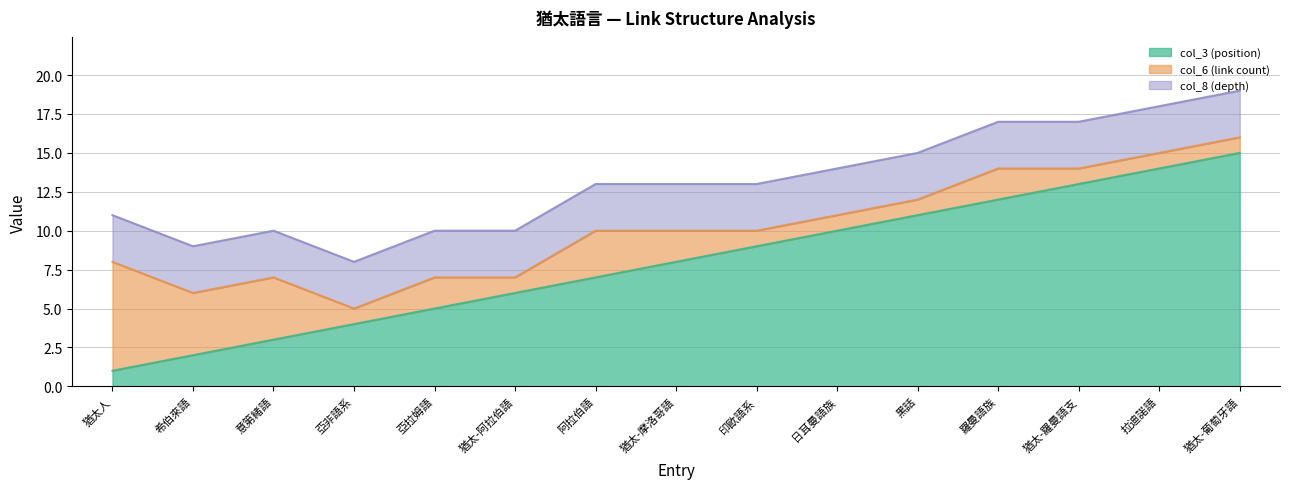

At which label does col_3 (position) first exceed 8?

印歐語系